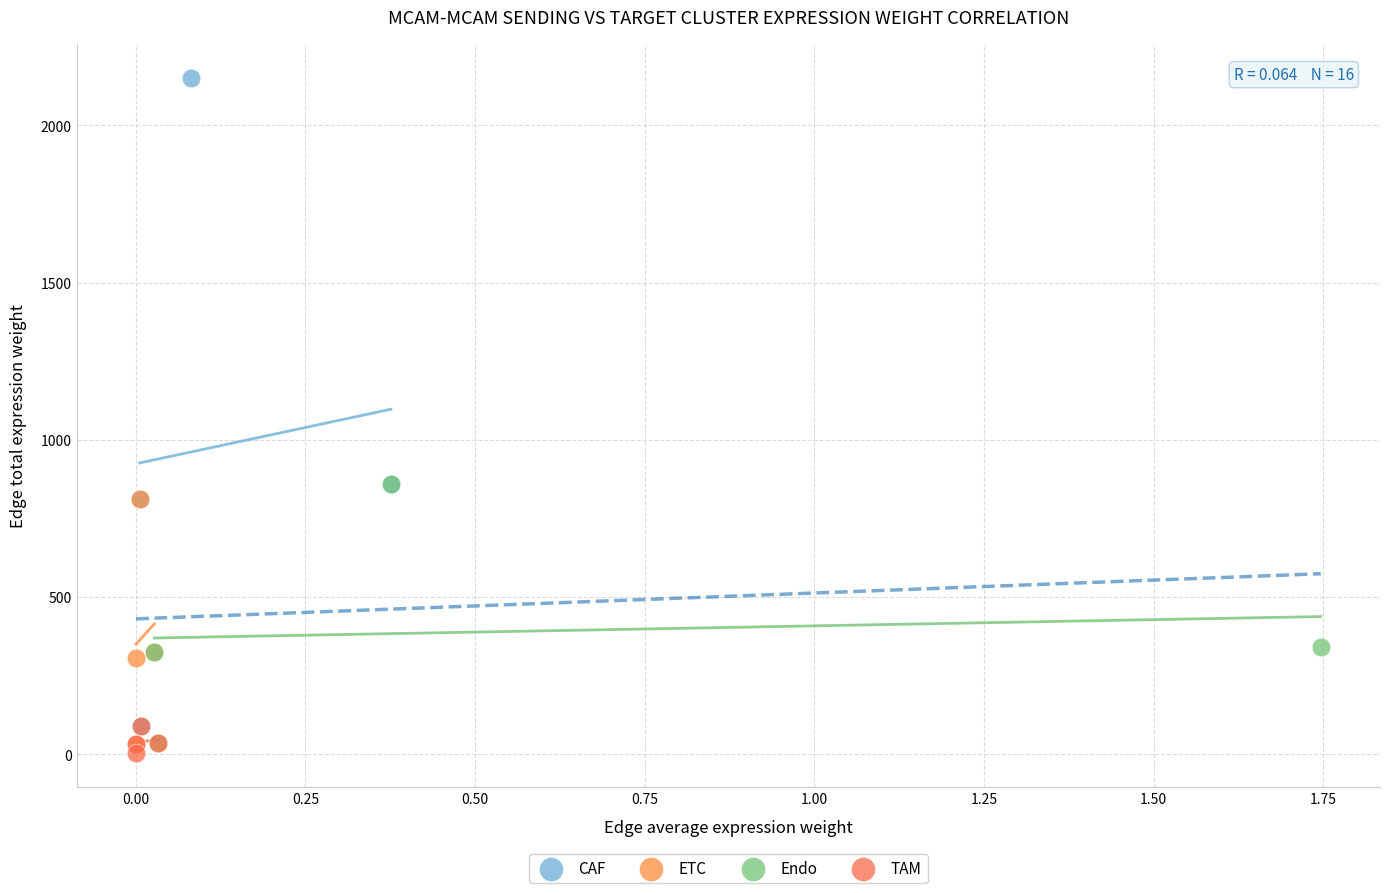

Which series has the largest Y range (max minus min)?

CAF